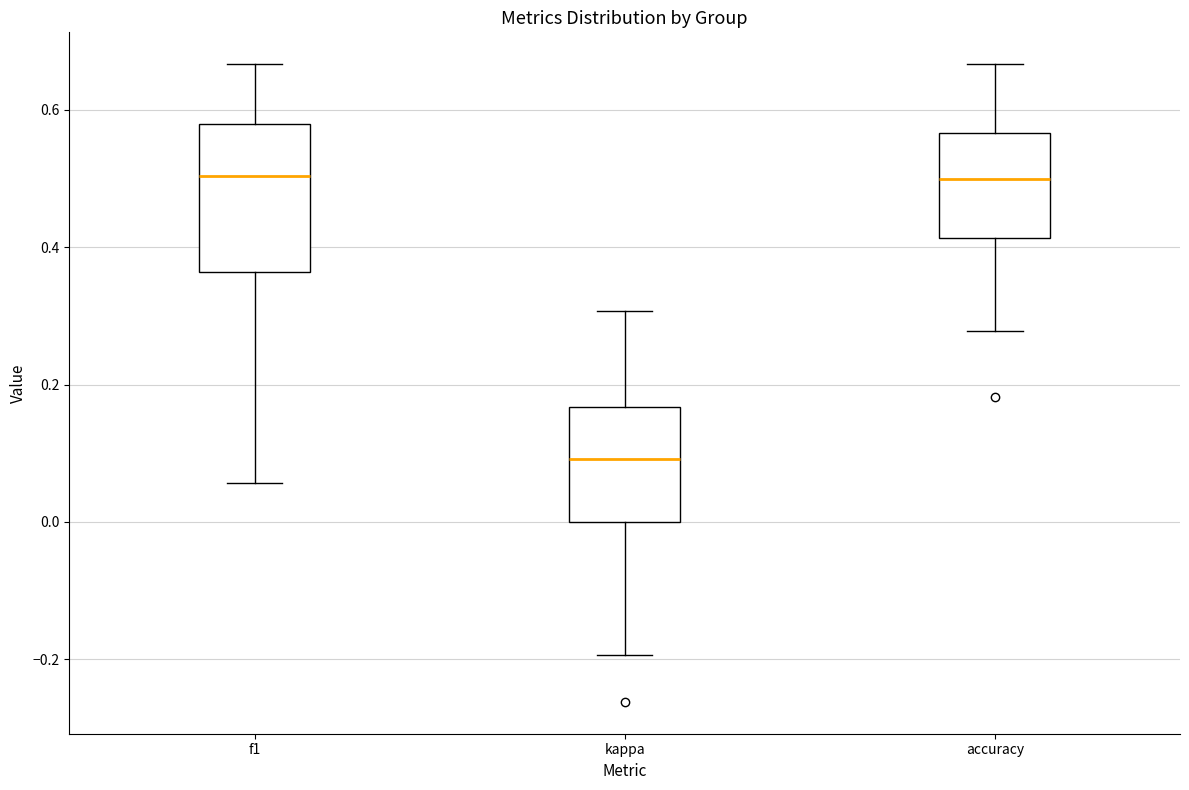

Where is the lower edge of the box for f1 on the y-axis? The values are not printed on the chart, so give them approximately, as read against the axis.

0.36